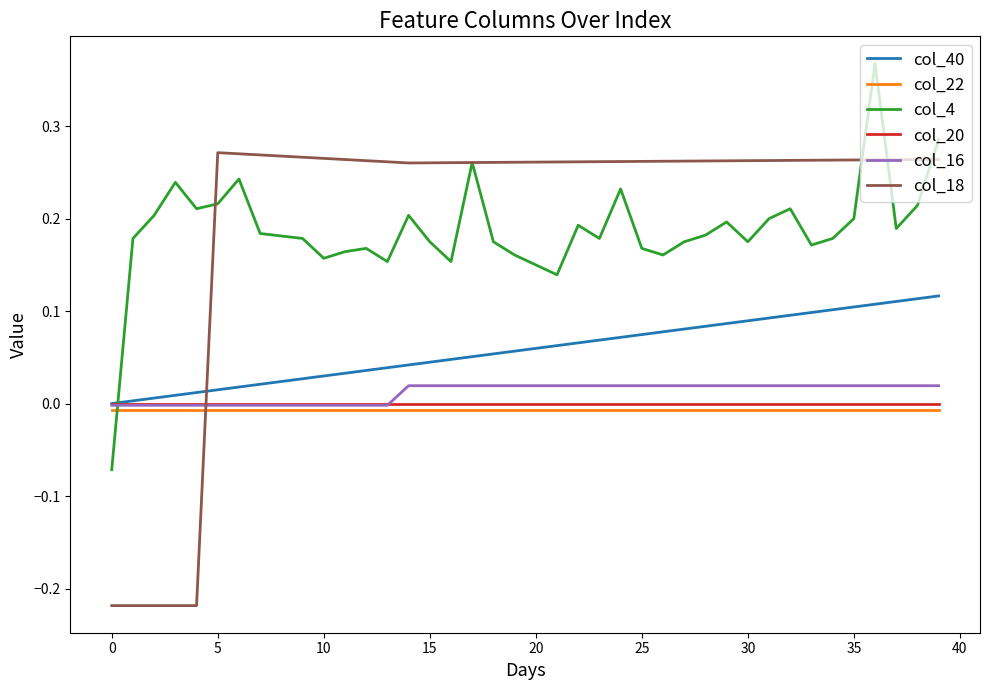

True or false: col_4 and col_20 intersect in this chart.

True